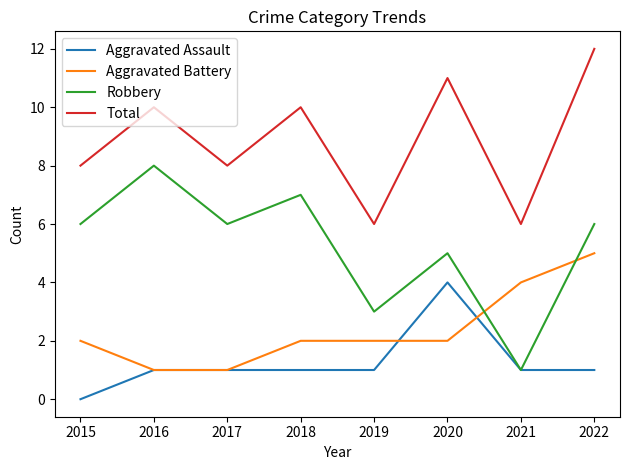

What is the total value across all series at 2020?

22